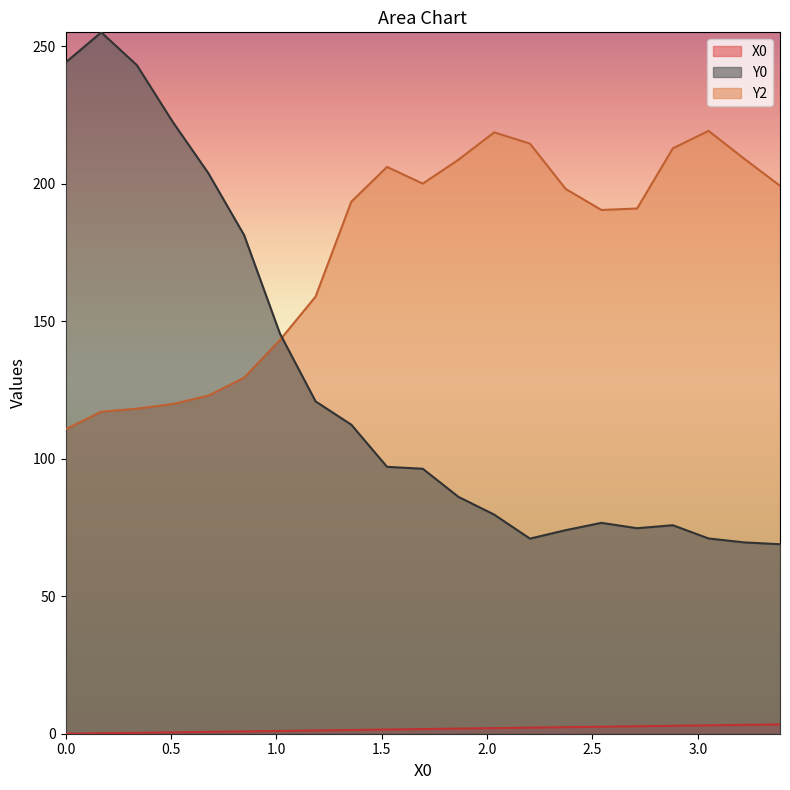

True or false: X0 and Y0 cross at least once.

False